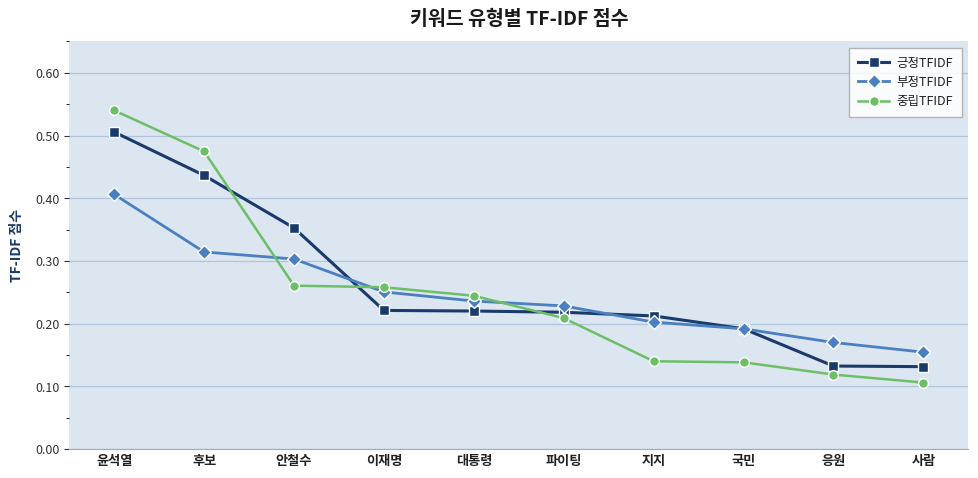

Which series has the largest total across all categories?

긍정TFIDF